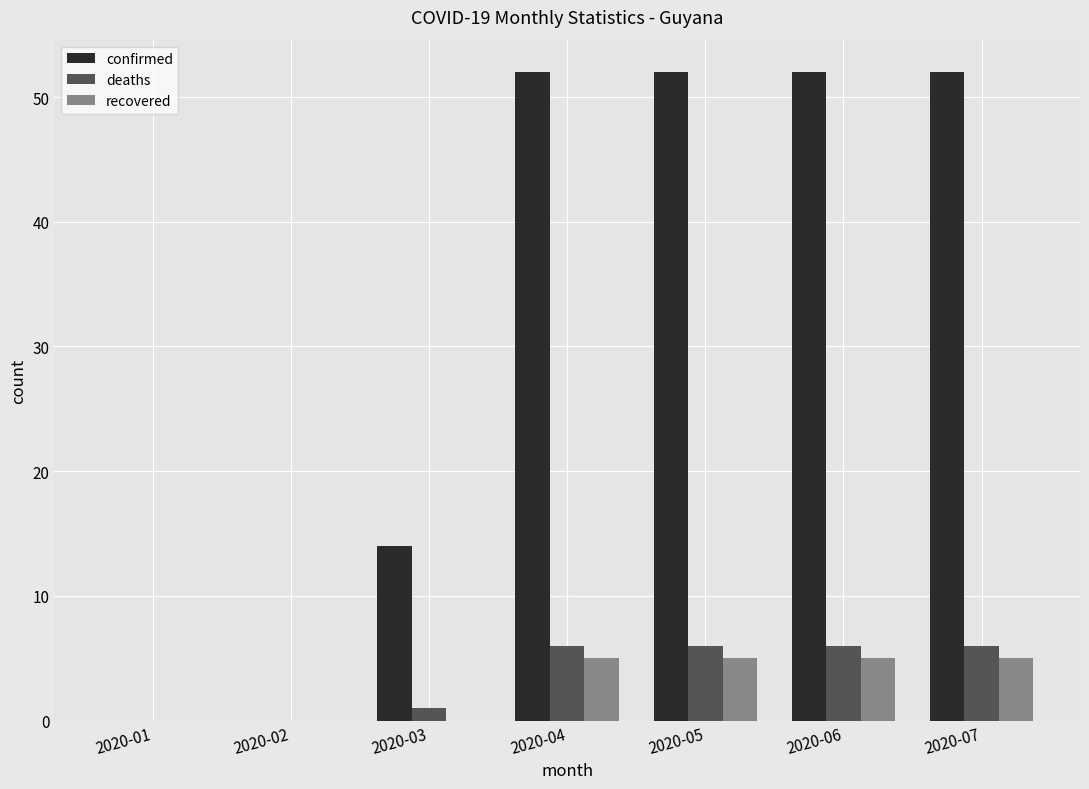

Count the deaths values in the range 0 to 6.

7